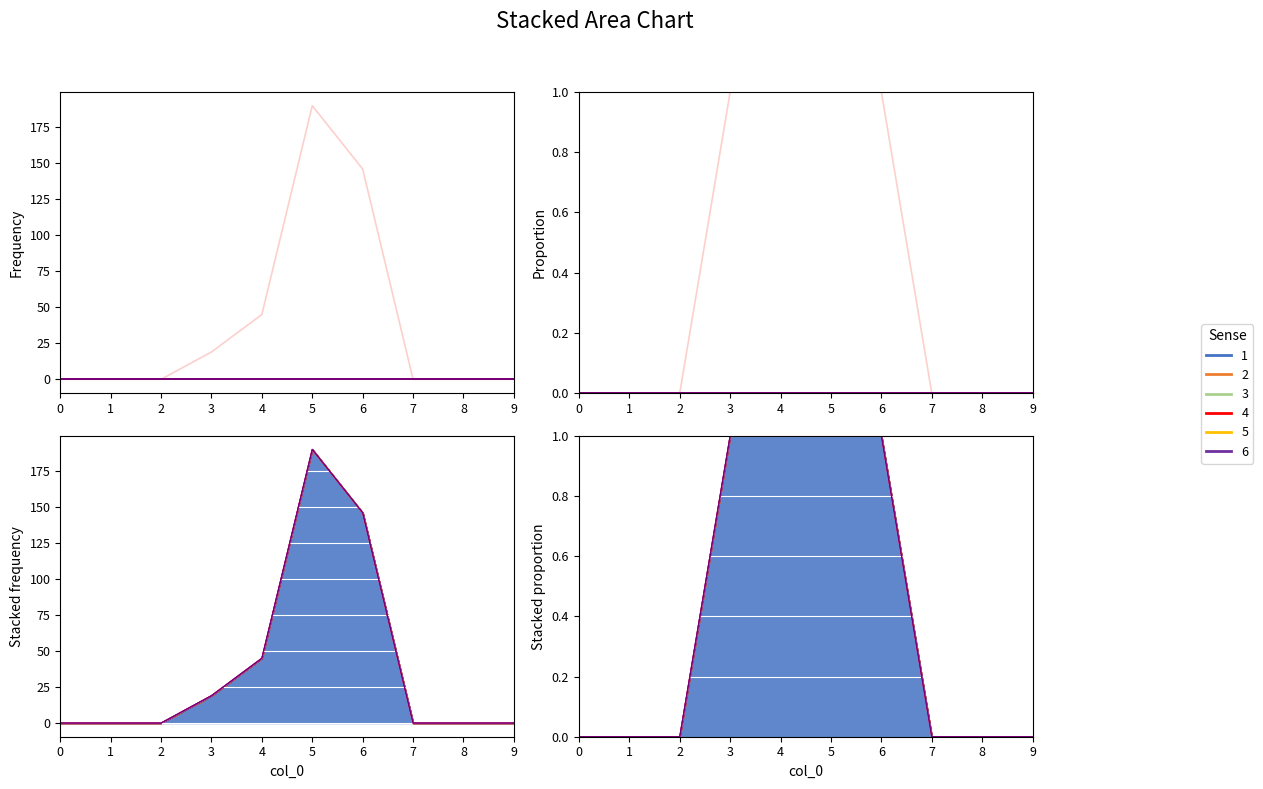

Which series has the widest spread of values?

1